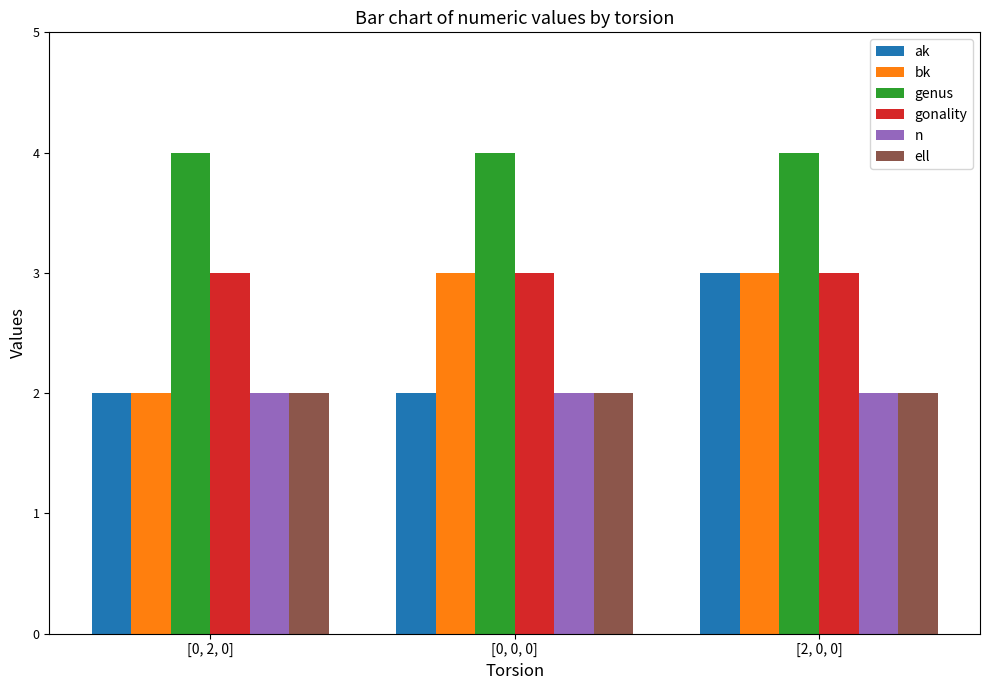

Between [0, 2, 0] and [0, 0, 0], which series saw the biggest shift?

bk